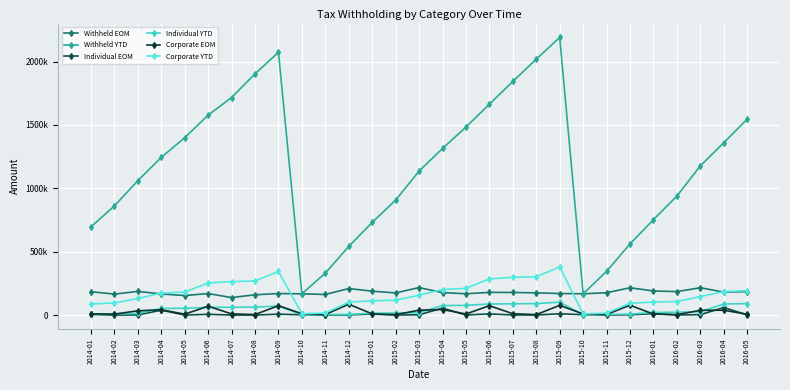

What position from the right is 2016-03?

3